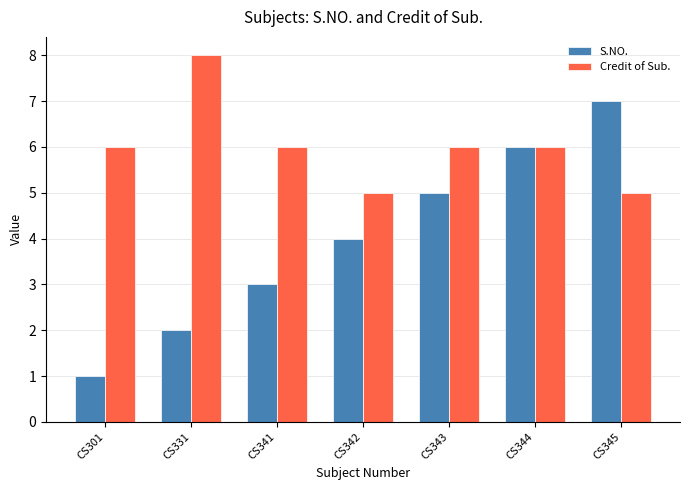

Reading left to right, list all the values displayed in this chart.

S.NO.: 1	2	3	4	5	6	7
Credit of Sub.: 6	8	6	5	6	6	5